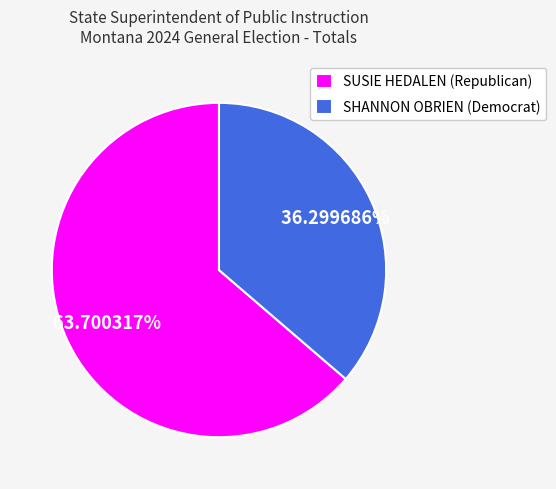

How much of the chart is everything except SUSIE HEDALEN (Republican)?

36.3%